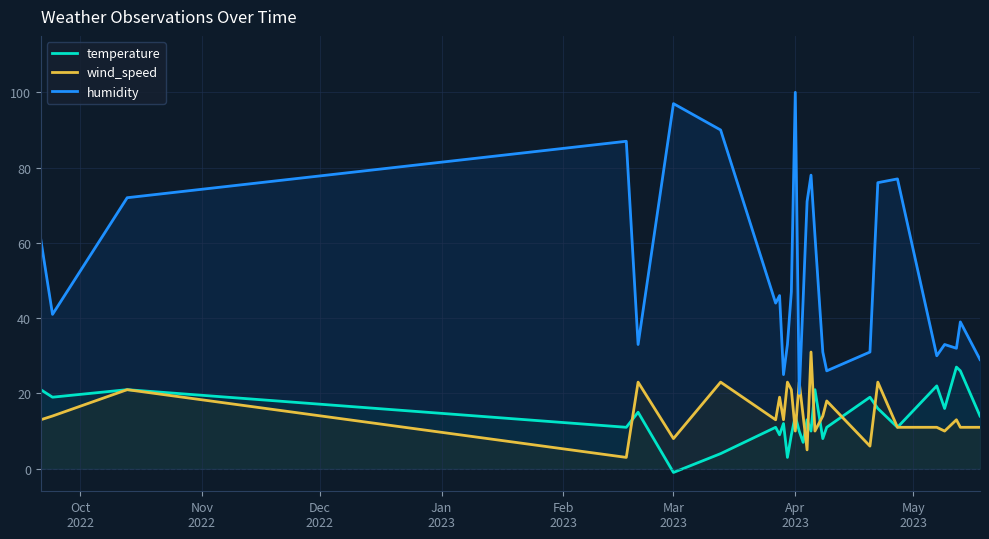

What are all the series names shown in the legend?

temperature, wind_speed, humidity